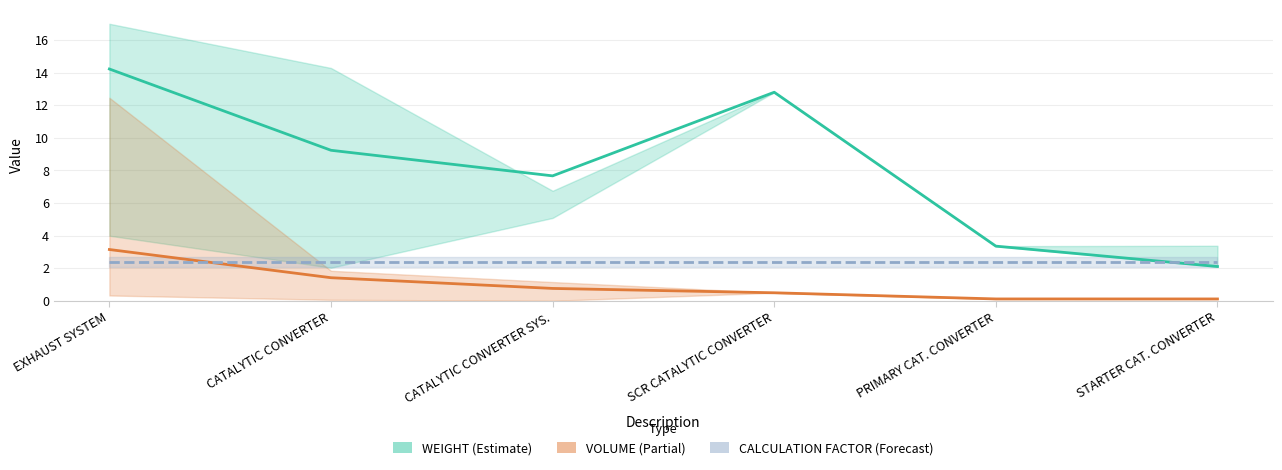

At which category is the sum across all series the highest?

EXHAUST SYSTEM